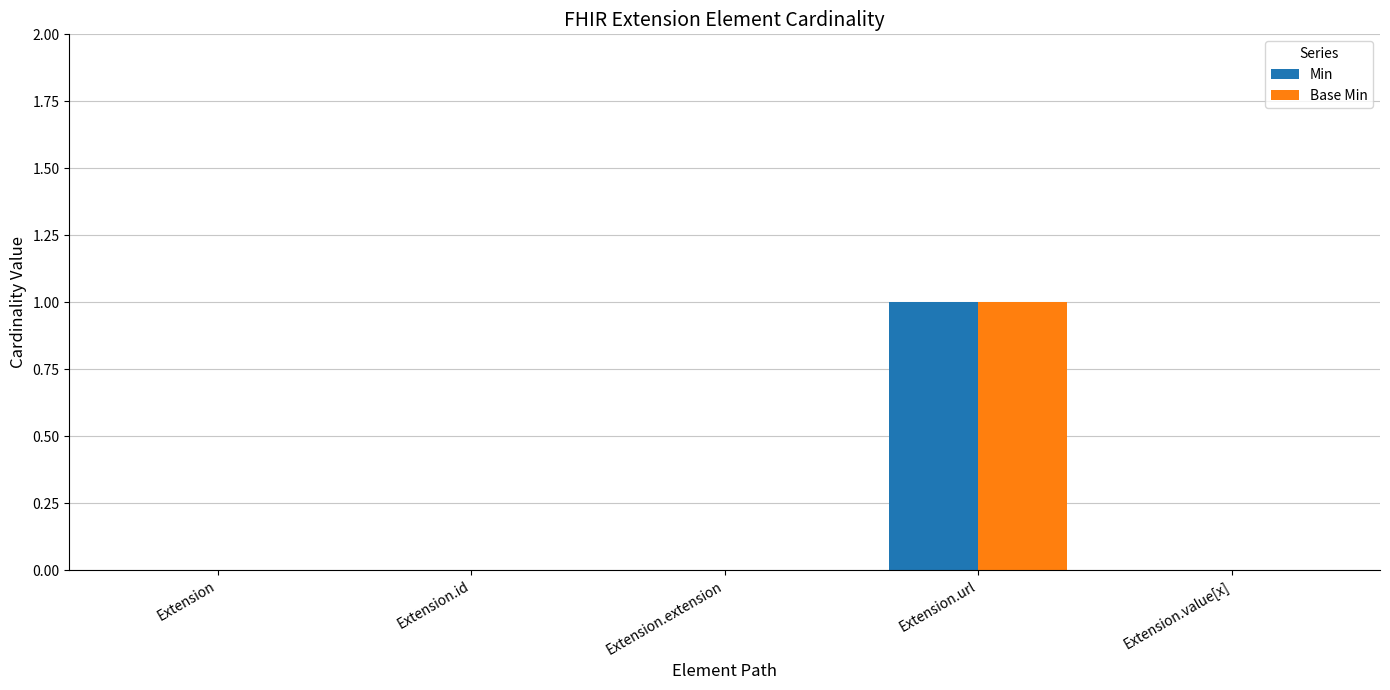

Which category has the highest value in the Min series?

Extension.url